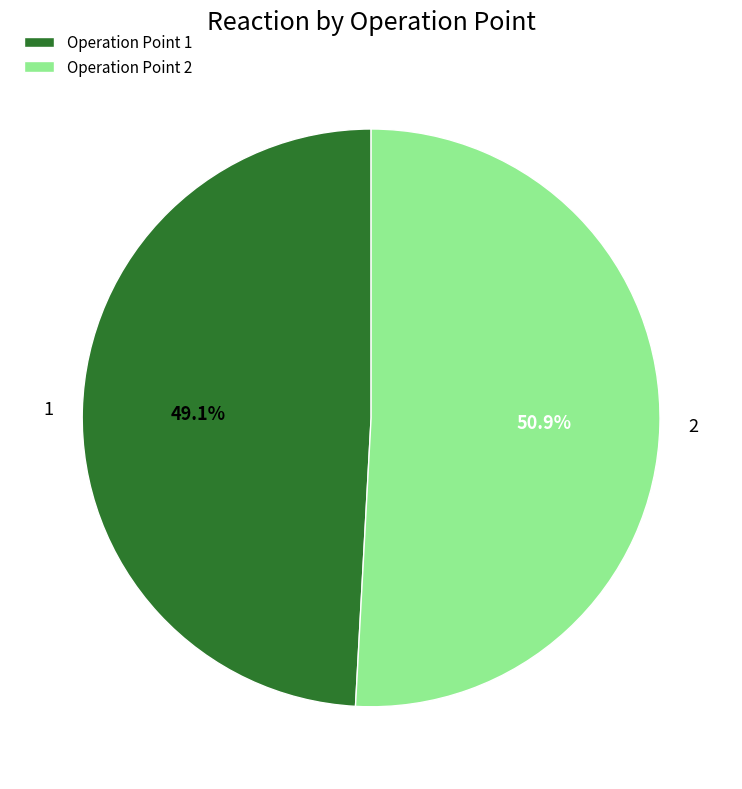

Is the sum of 1 and 2 greater than half?

Yes